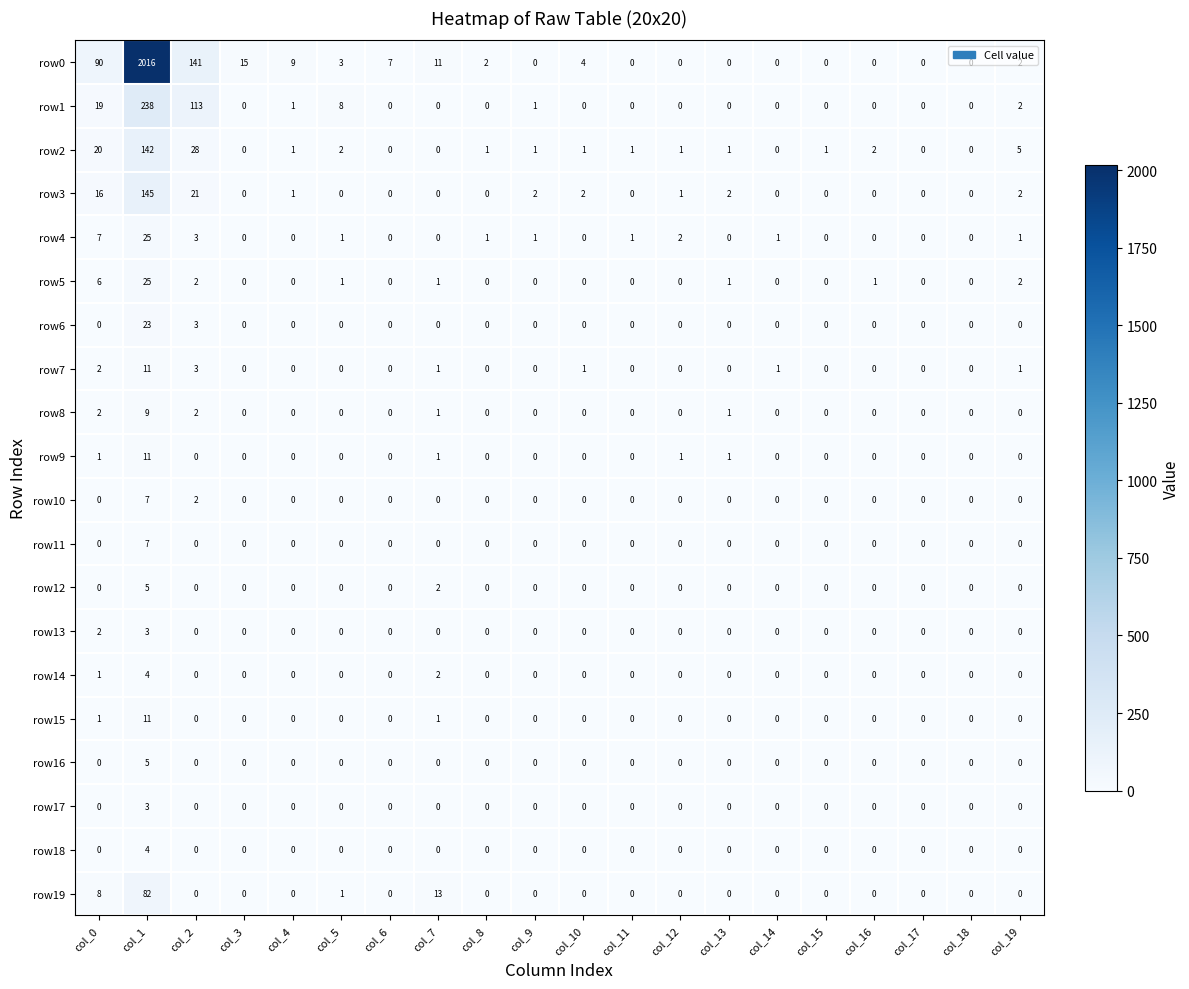

How many values in the row7 series exceed 0?

7